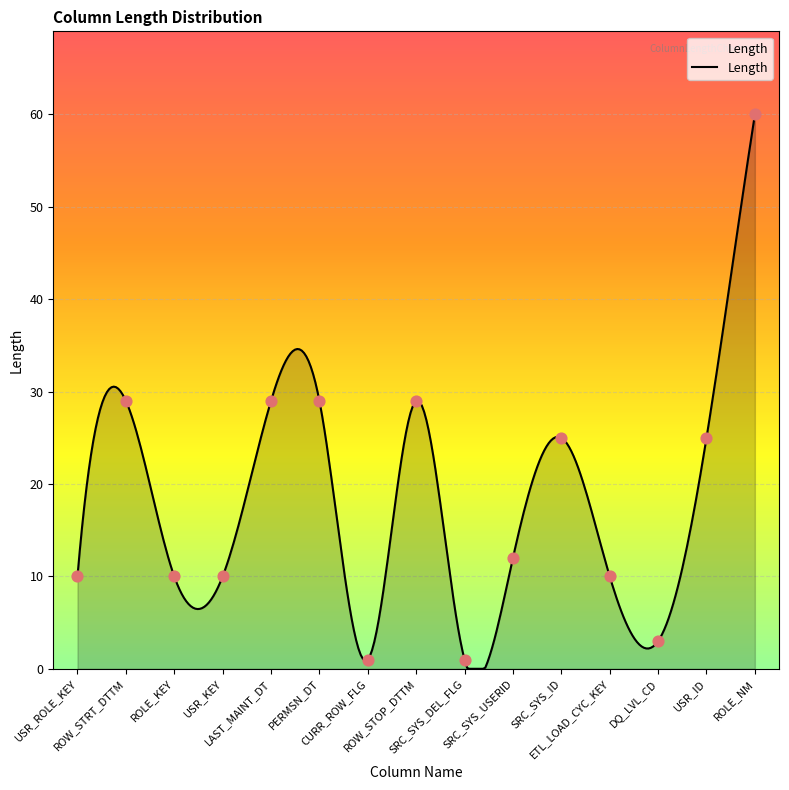

Between ROW_STRT_DTTM and SRC_SYS_ID, which is larger?

ROW_STRT_DTTM